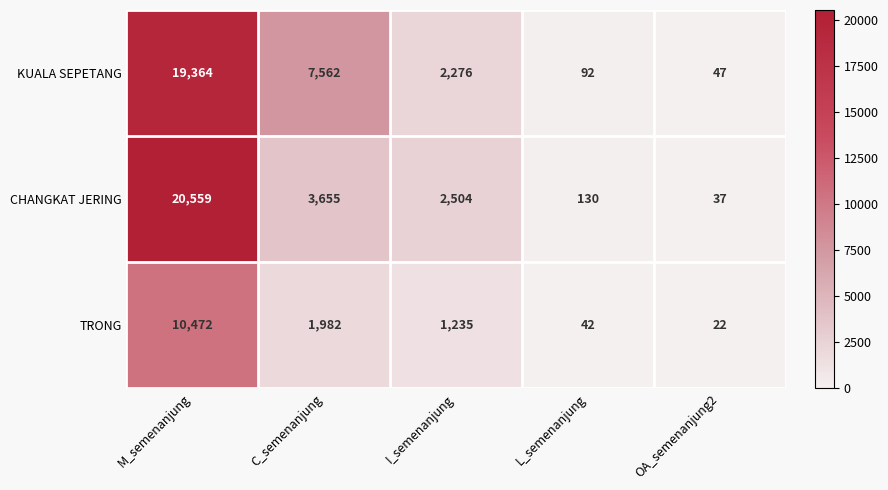

What is the highest value of the KUALA SEPETANG series?

19364